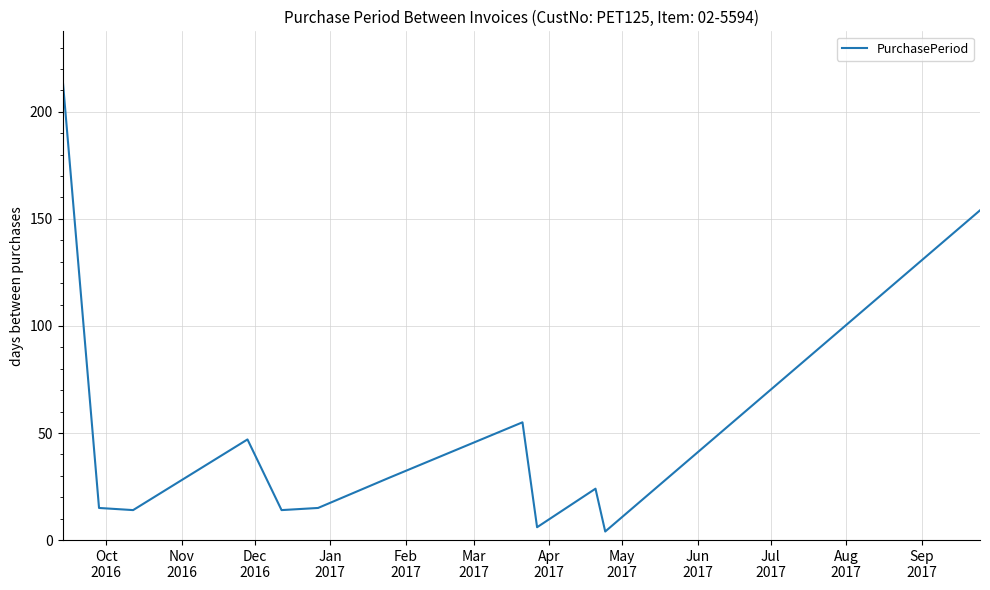

What is the difference between the maximum and minimum values?

212